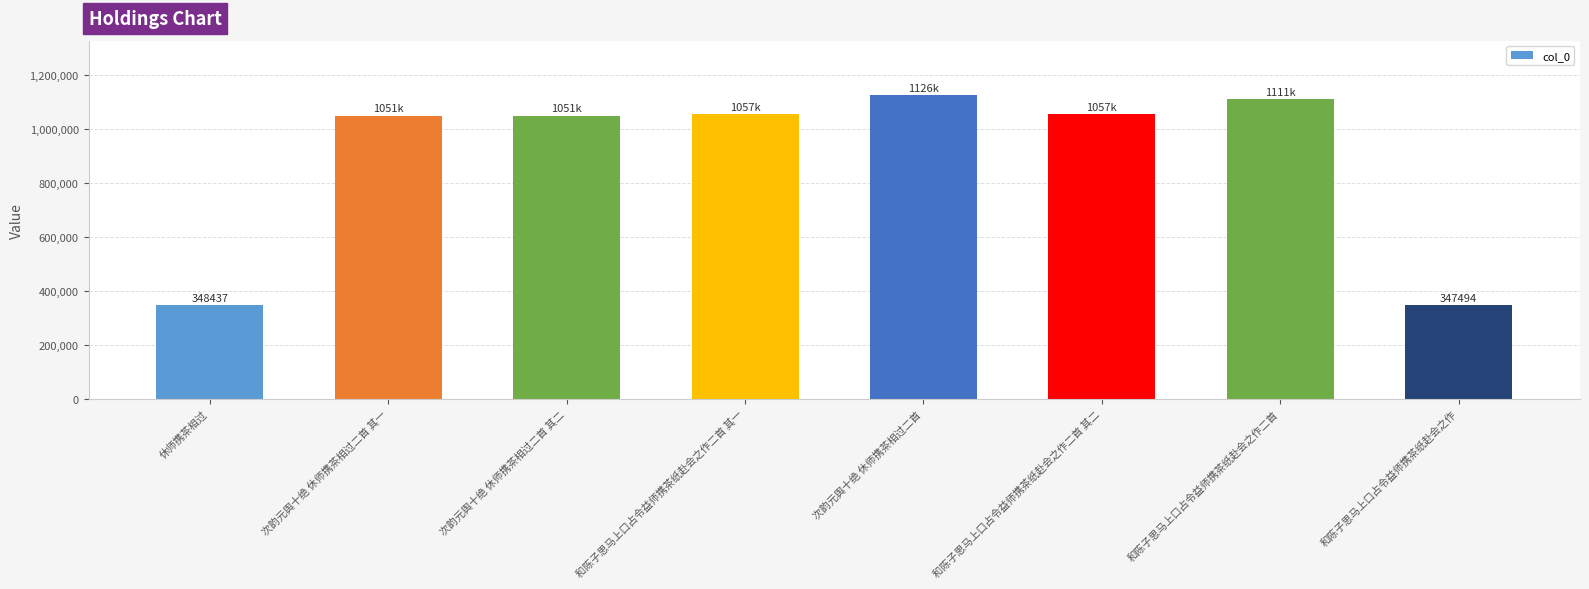

What is the maximum value shown in the chart?

1125828